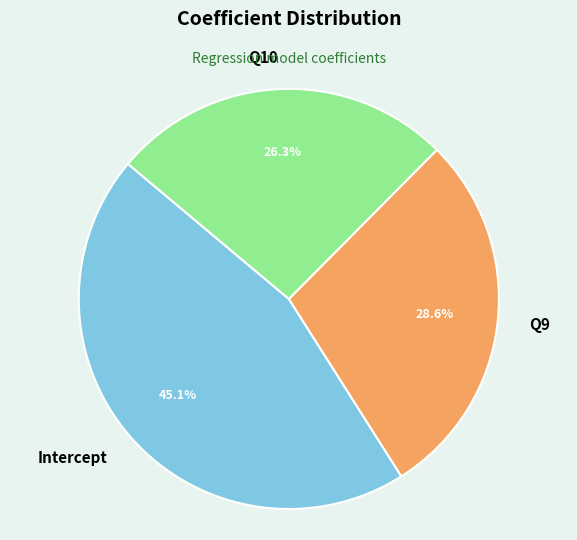

To the nearest percent, what is the average slice percentage?

33%